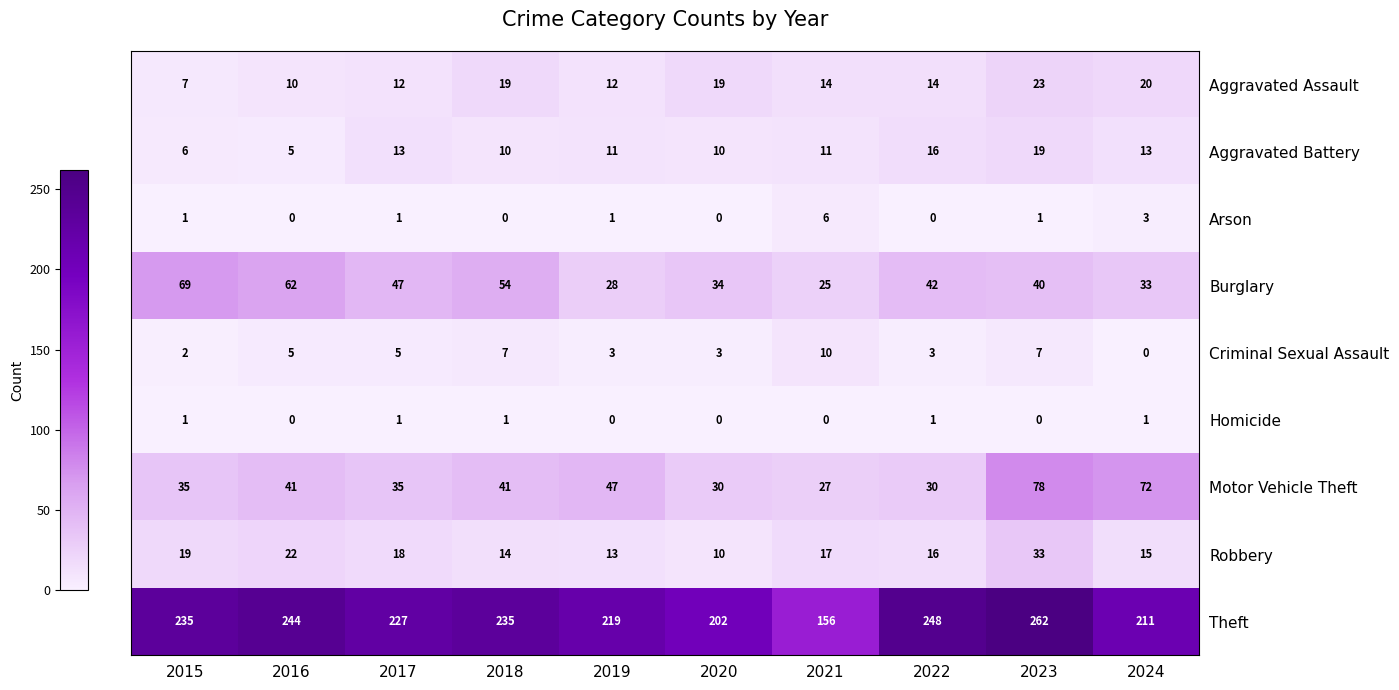

Count the Criminal Sexual Assault values in the range 3 to 7.

7